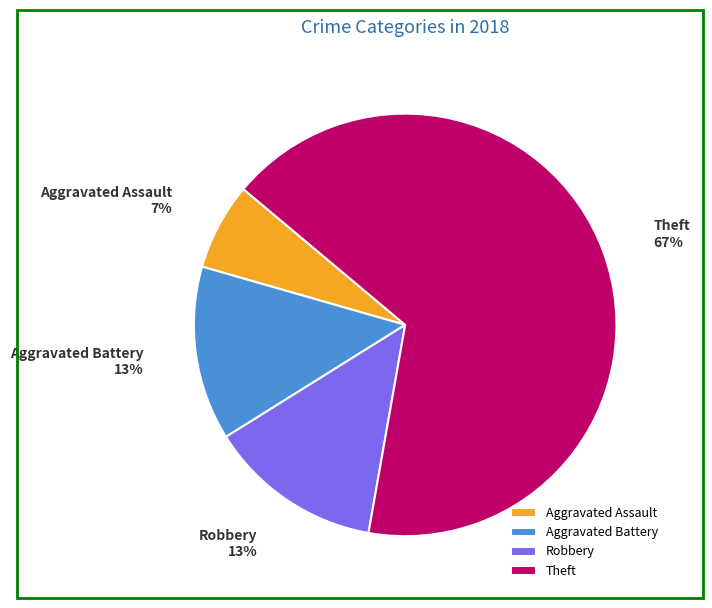

True or false: Aggravated Battery accounts for 13% of the total.

True